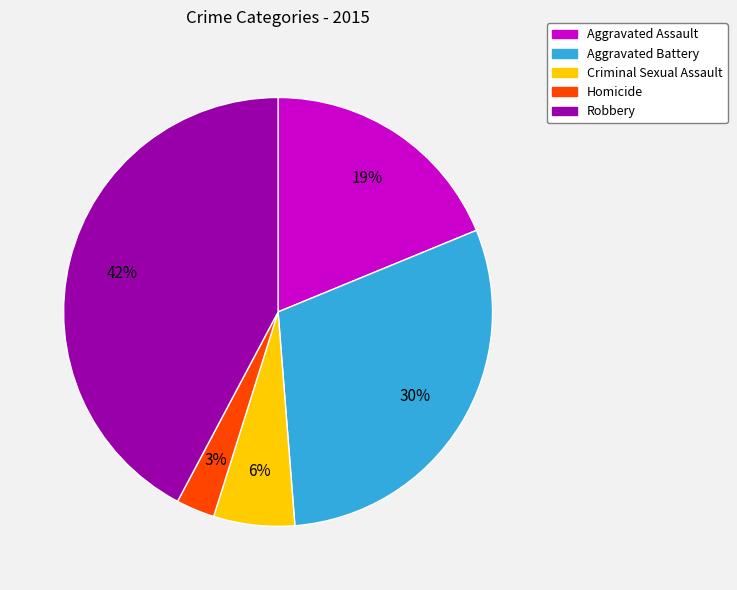

Which slice is the largest?

Robbery